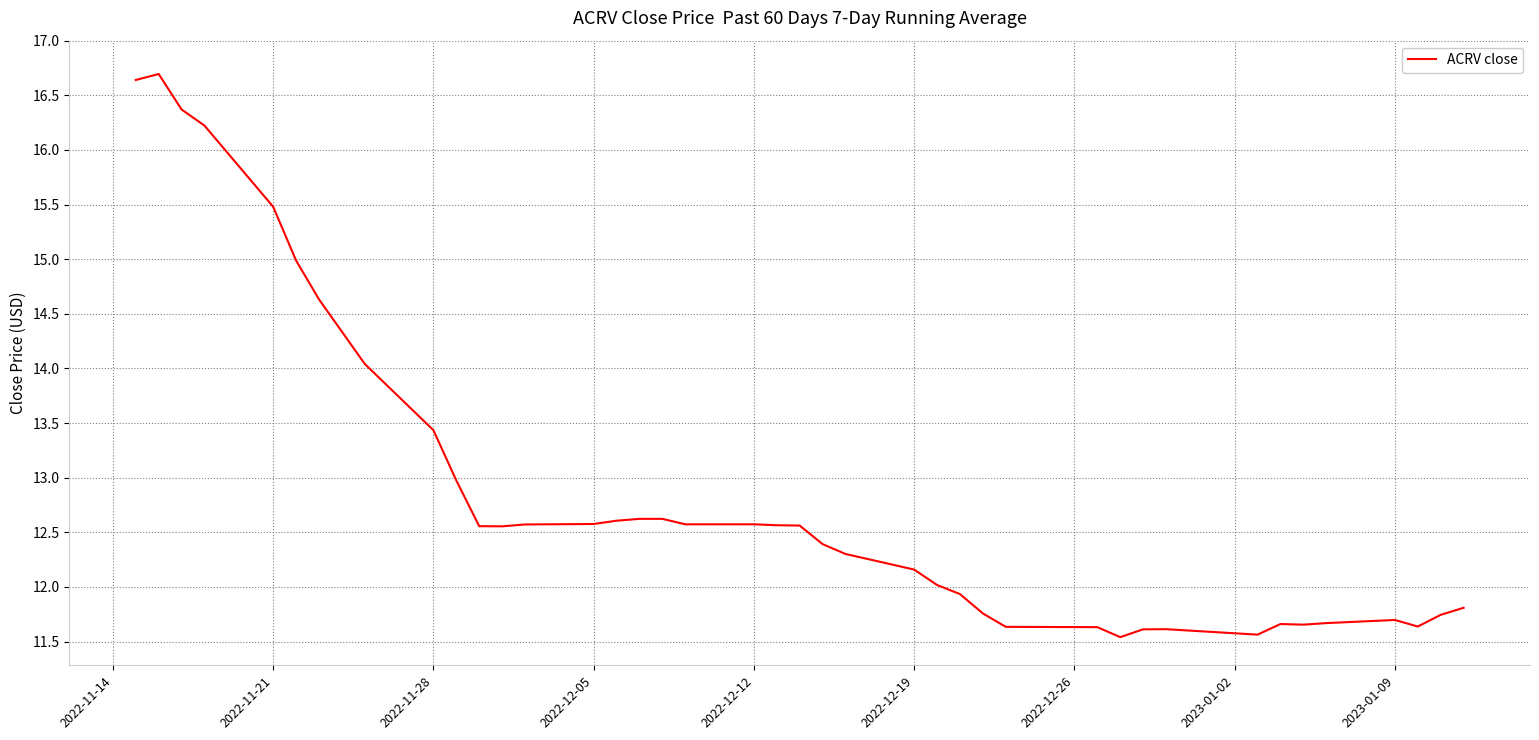

Does the chart display data point markers on the line(s)?

No